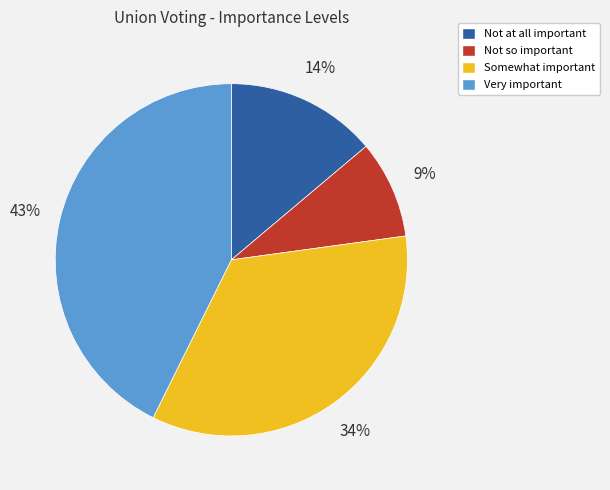

To the nearest percent, what is the difference between the Not so important and Very important slice percentages?

34%